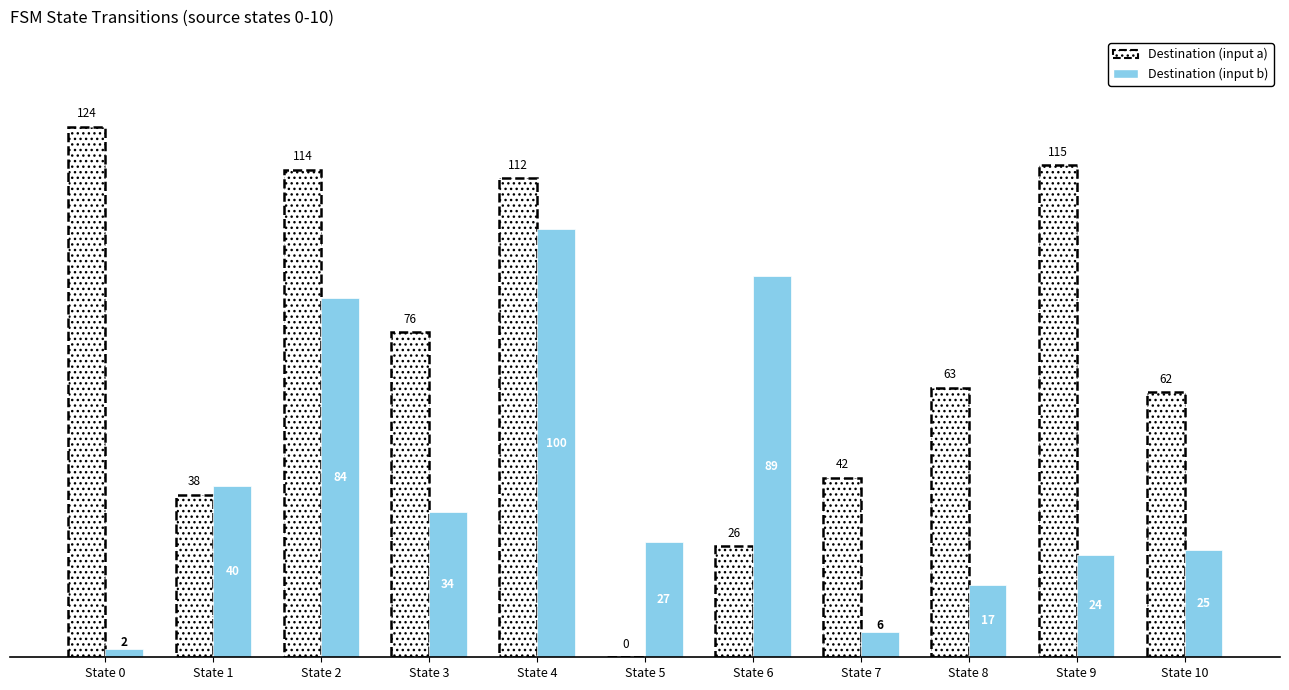

Reading left to right, list all the values displayed in this chart.

Destination (input a): State 0=124	State 1=38	State 2=114	State 3=76	State 4=112	State 5=0	State 6=26	State 7=42	State 8=63	State 9=115	State 10=62
Destination (input b): State 0=2	State 1=40	State 2=84	State 3=34	State 4=100	State 5=27	State 6=89	State 7=6	State 8=17	State 9=24	State 10=25